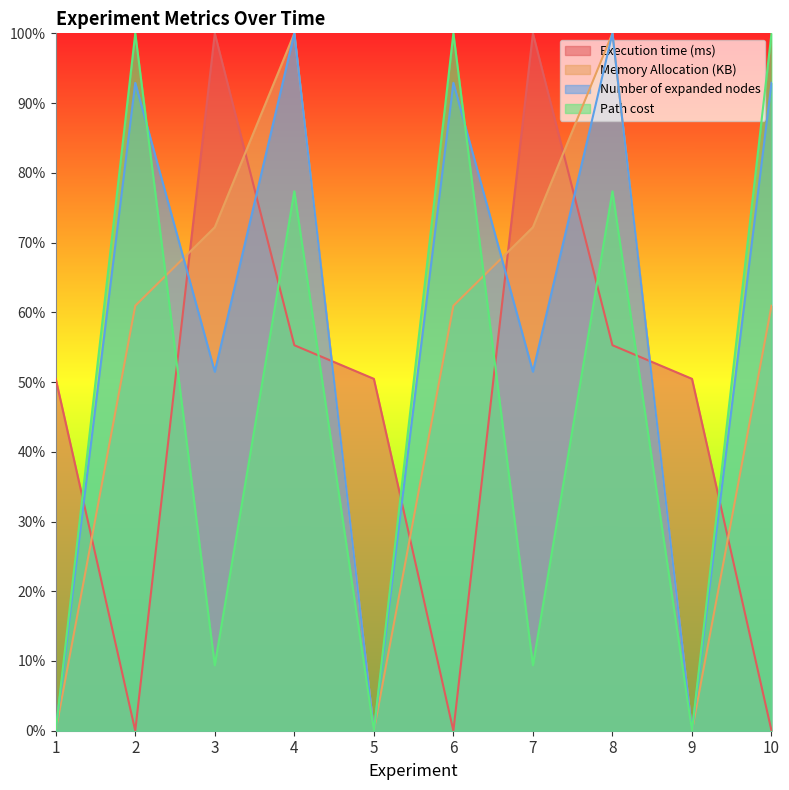

How many data points in Memory Allocation (KB) are above 0?

7